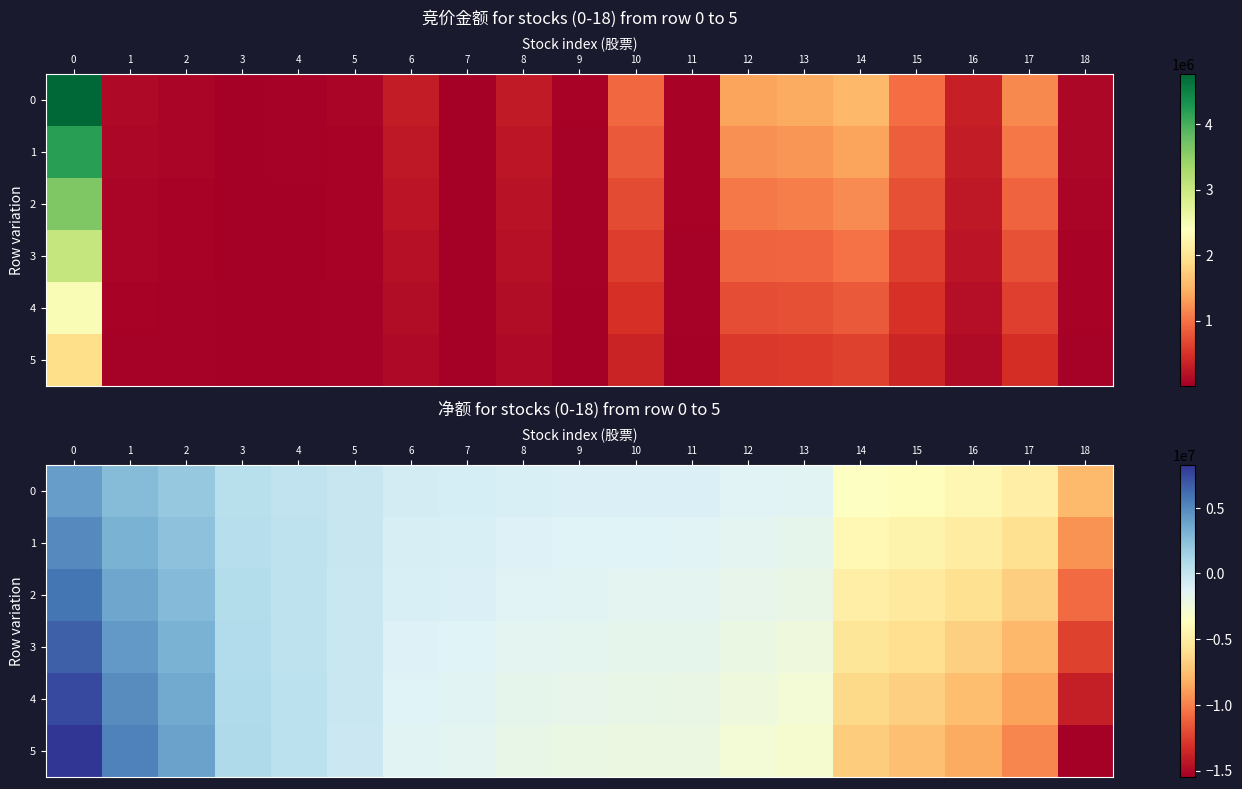

List the series in order of their peak value, lowest first.

0, 1, 2, 3, 4, 5